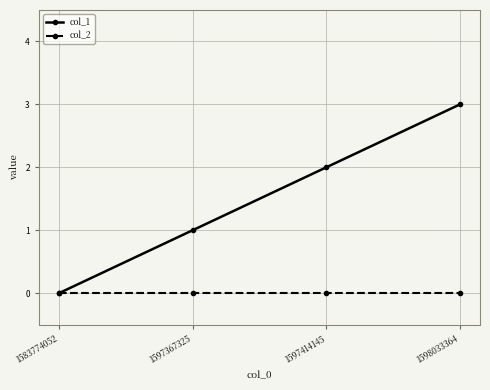

Does the chart display data point markers on the line(s)?

Yes